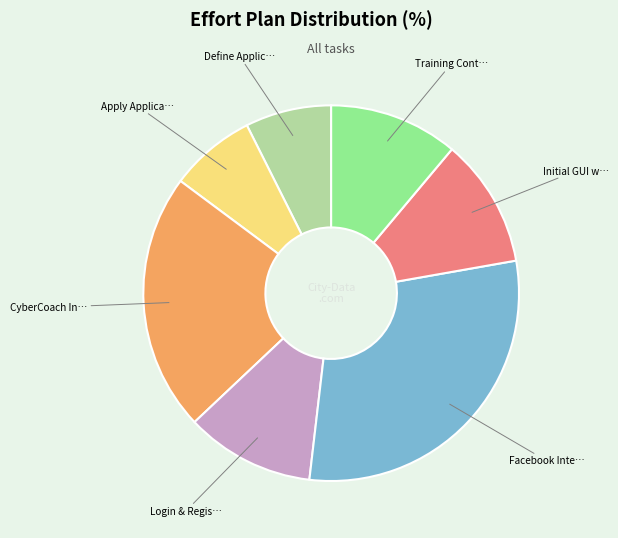

Is there a majority slice in this chart?

No